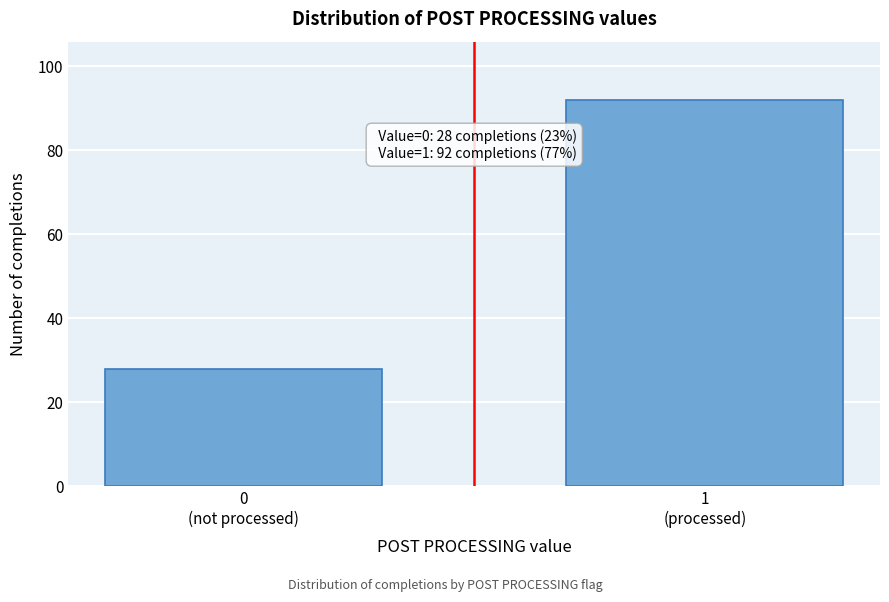

Reading left to right, extract all data points from this chart.

28	92